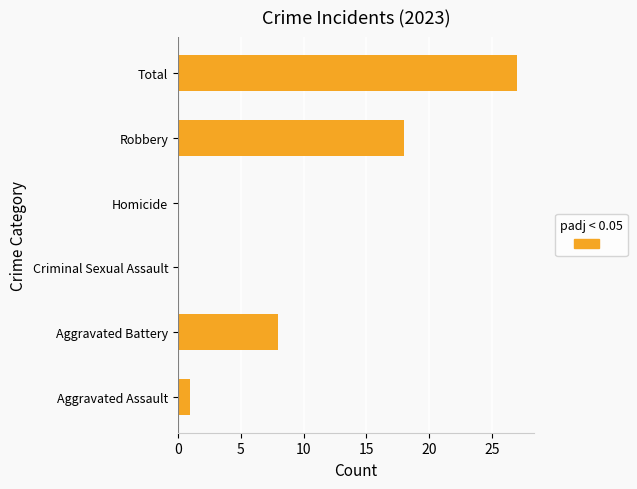

What is the sum of all values?

54